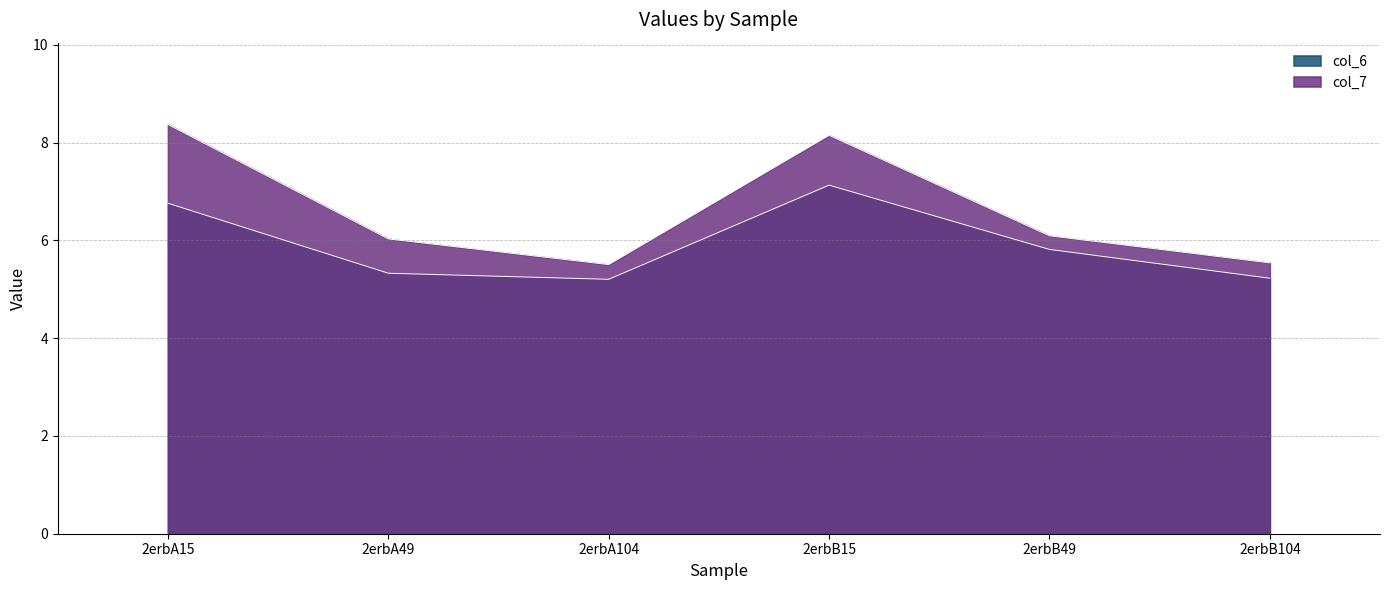

What is the sum of the col_6 values at 2erbA104 and 2erbB49?

11.0